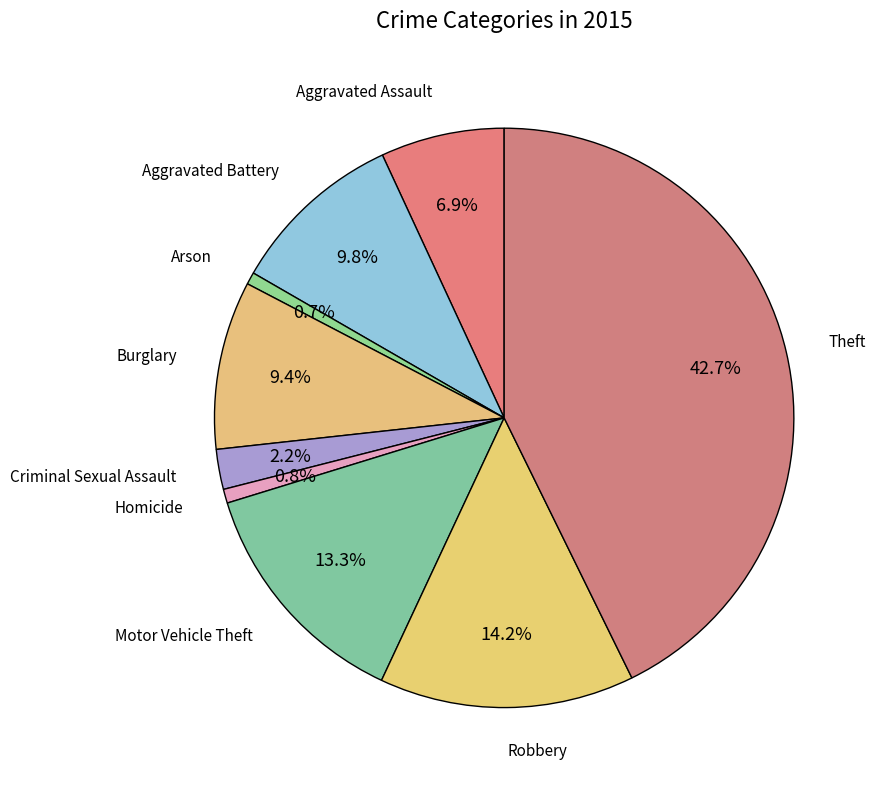

Count the number of slices in the pie.

9